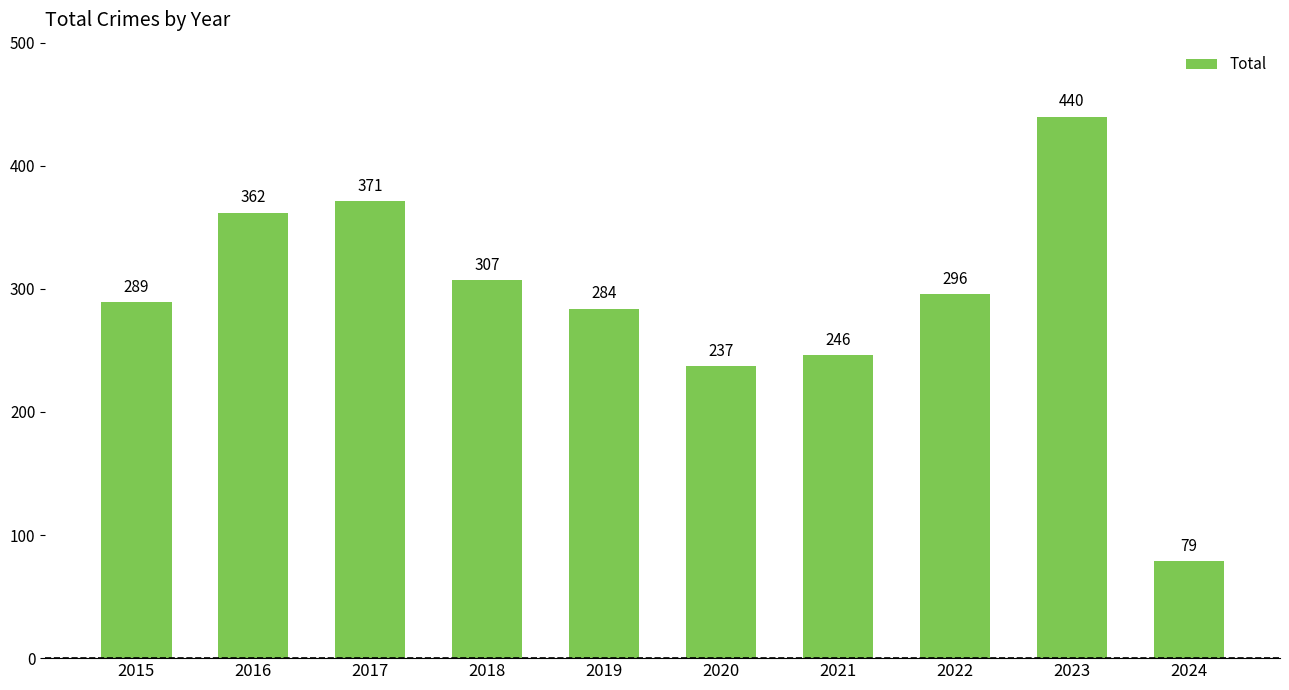

True or false: the data shows 246 at 2021.

True